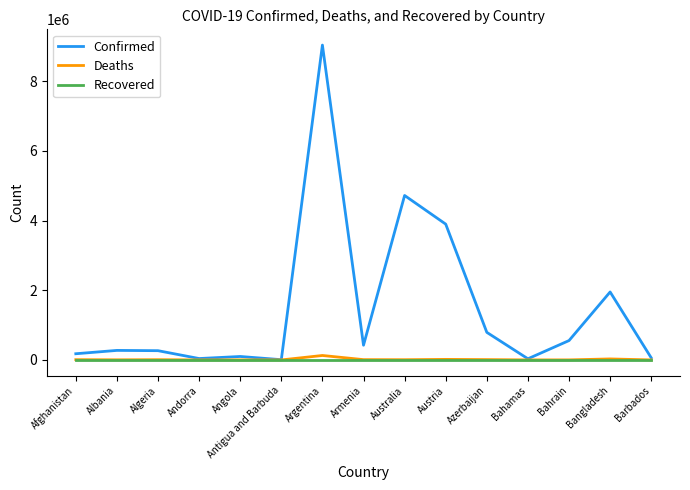

What is the difference between the maximum and minimum values in the Confirmed series?

9033631